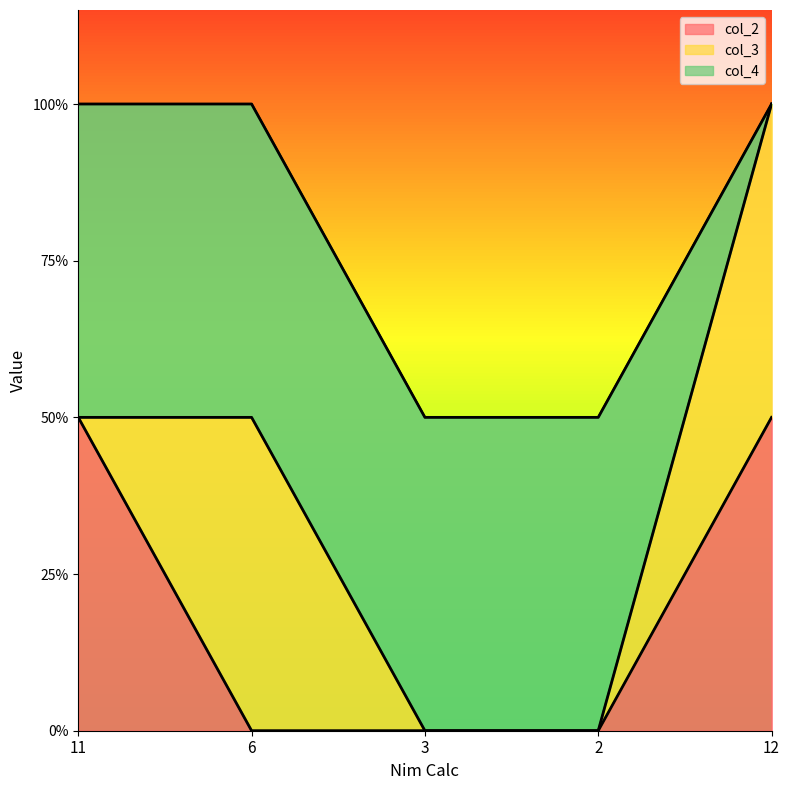

Rank the series at 11 from lowest to highest value.

col_3, col_2, col_4